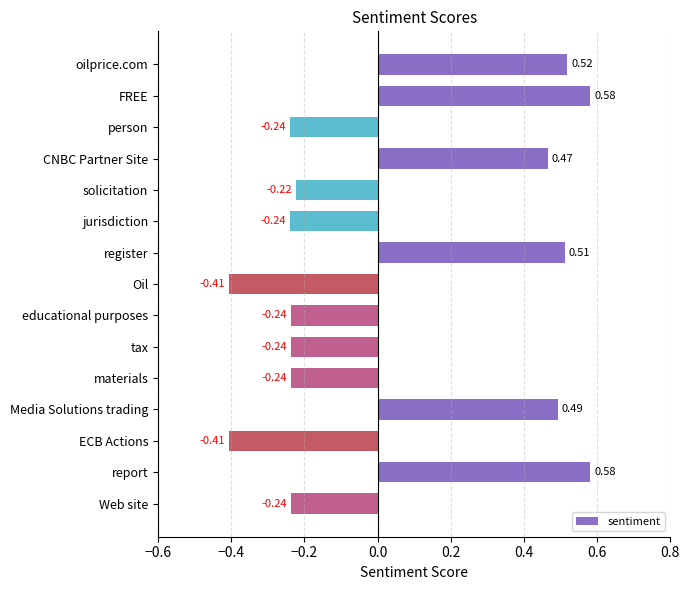

What is the difference between the second highest and second lowest values?

1.0